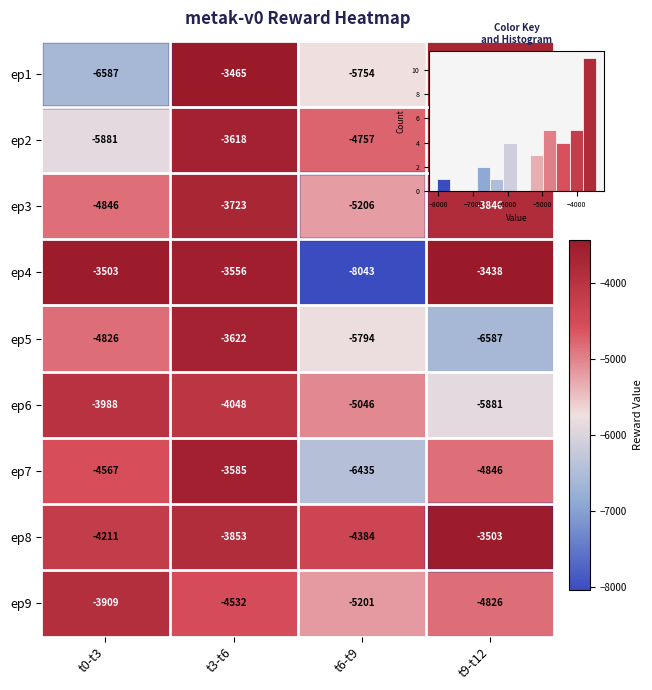

How many data points does each series have?

4